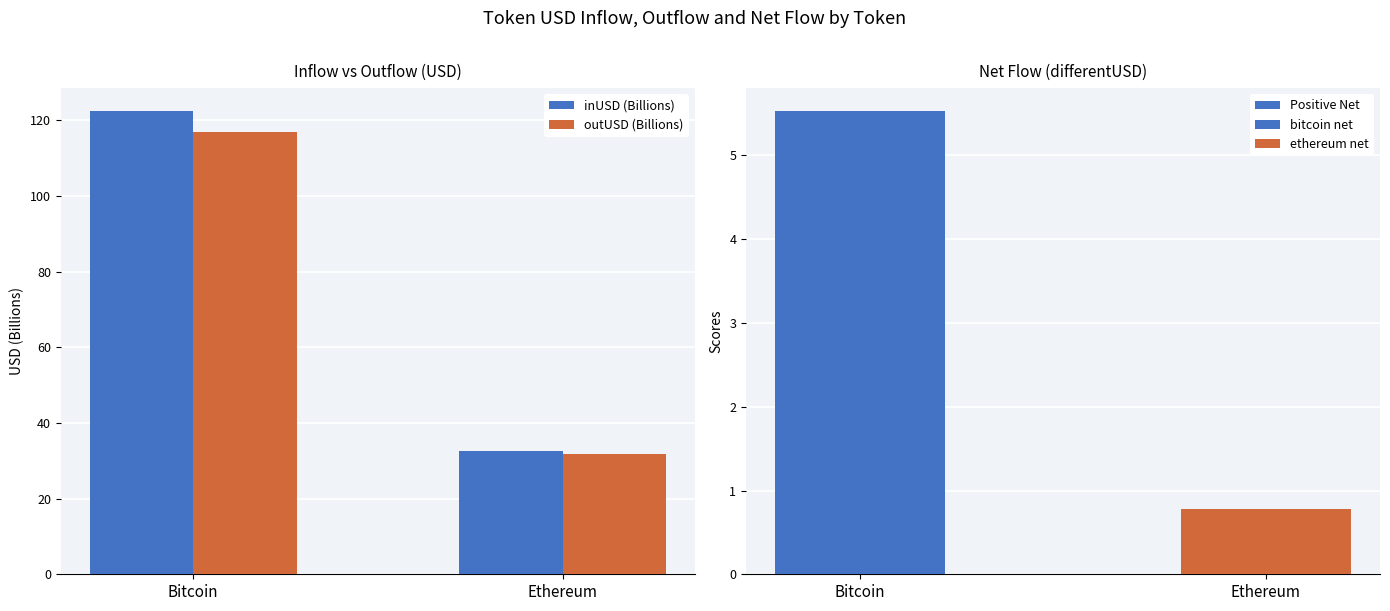

Which series changed the most between Bitcoin and Ethereum?

inUSD (Billions)